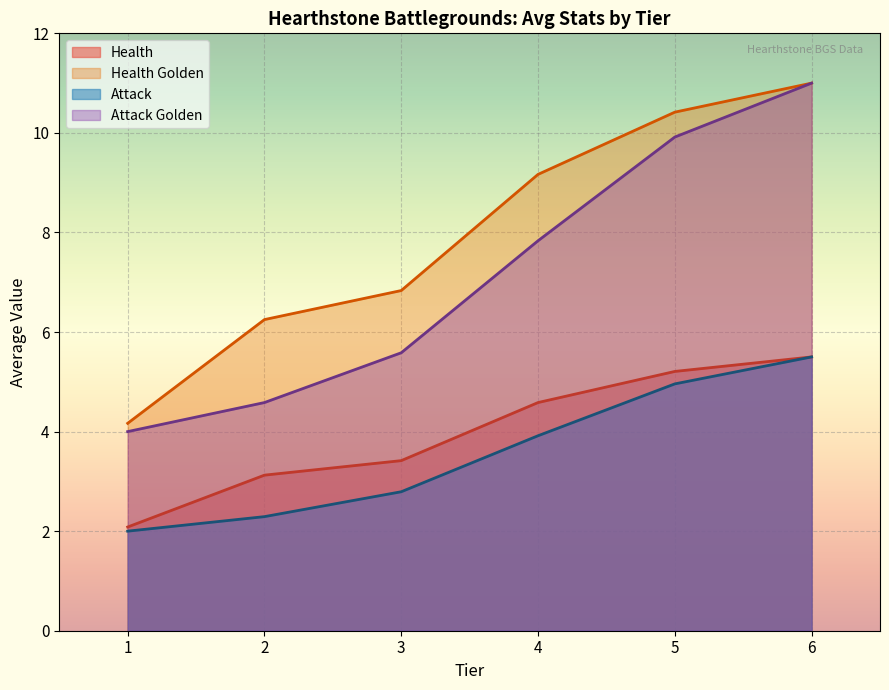

What is the total value across all series at 4?

25.5